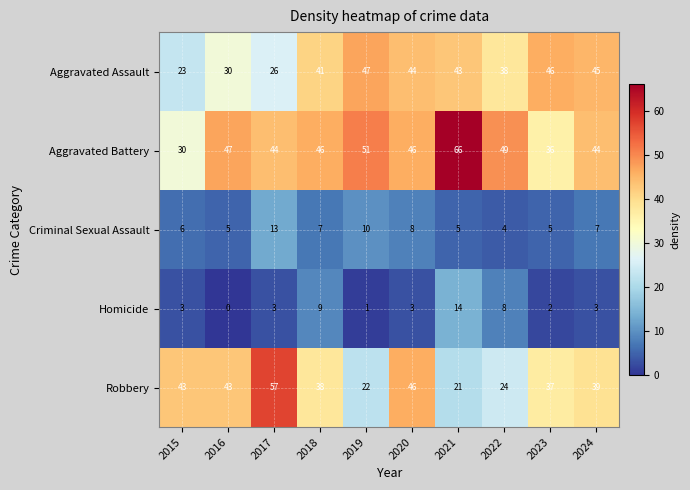

What is the spread (max minus min) of values at 2024?

42